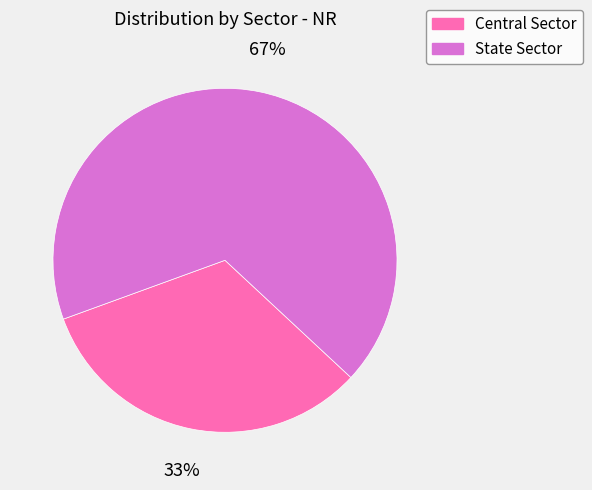

Rank the categories by value from highest to lowest.

State Sector, Central Sector